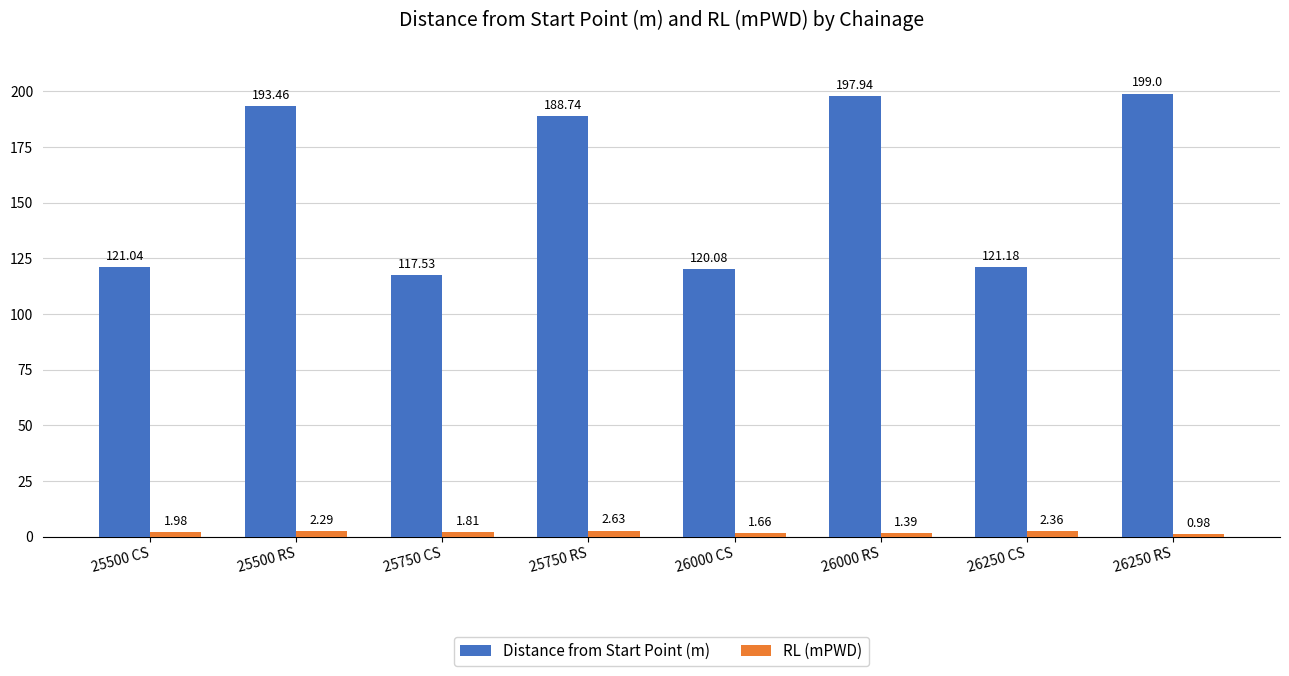

What are all the series names shown in the legend?

Distance from Start Point (m), RL (mPWD)